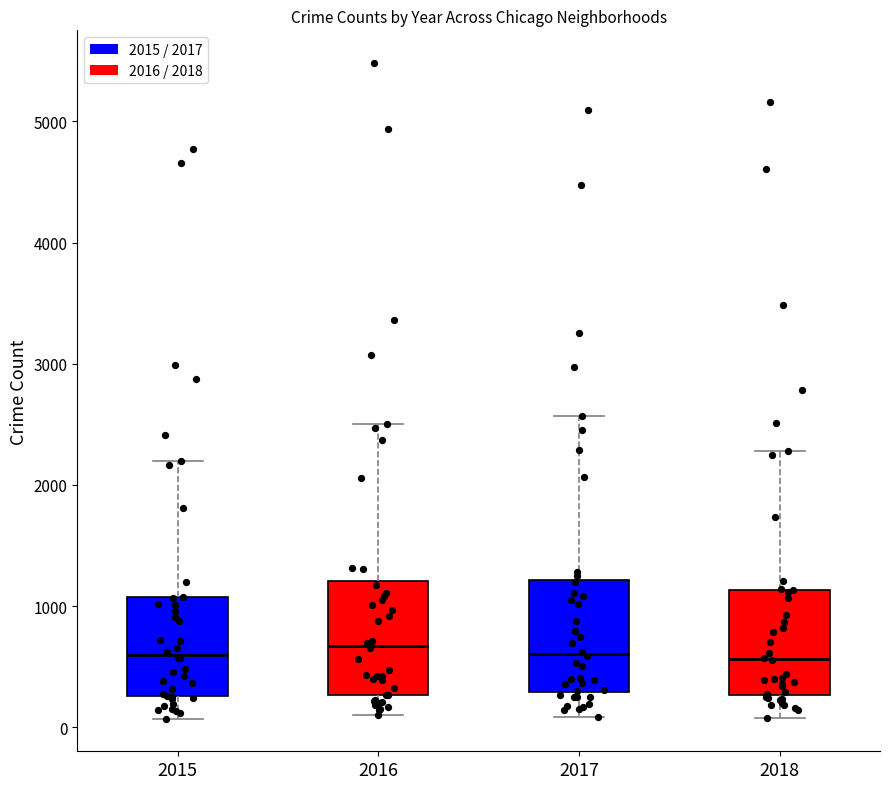

Reading left to right, read every box against the y-axis: the position of its median line, the range the box covers, and the ends of its whiskers. The values are not printed on the chart, so give them approximately, as read against the axis.

2015: median 600, box 300 to 1100, whiskers 100 to 2200
2016: median 700, box 300 to 1200, whiskers 100 to 2500
2017: median 600, box 300 to 1200, whiskers 100 to 2600
2018: median 600, box 300 to 1100, whiskers 100 to 2300